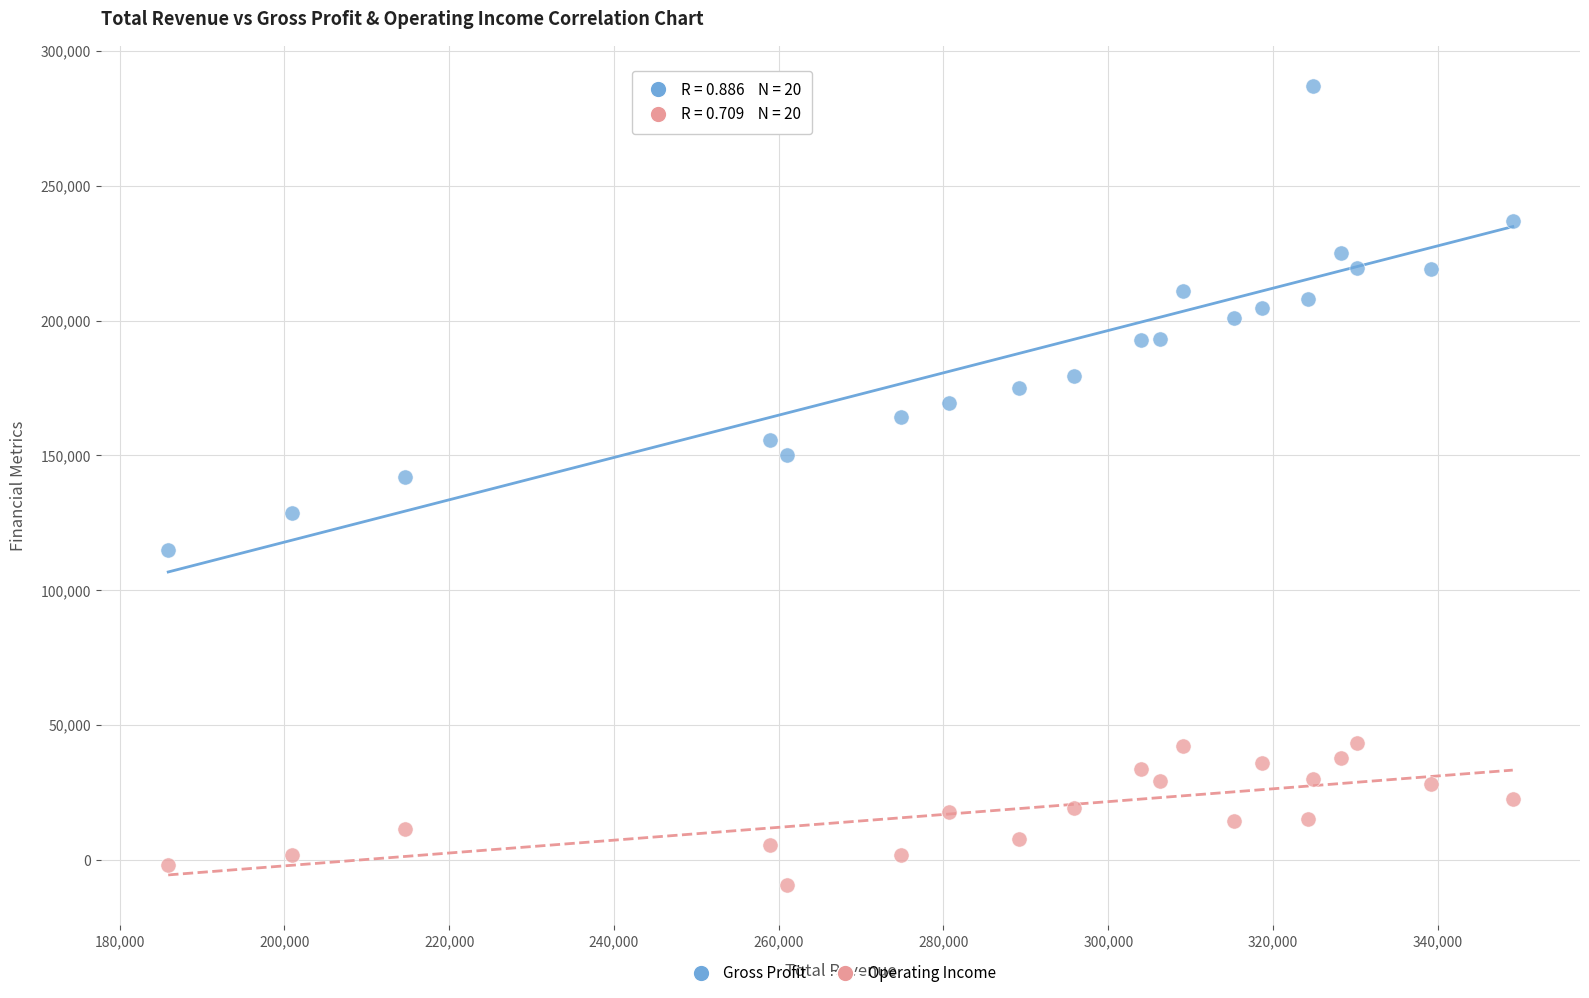

Across all data points, what is the range of Y values (max minus min)?

296500